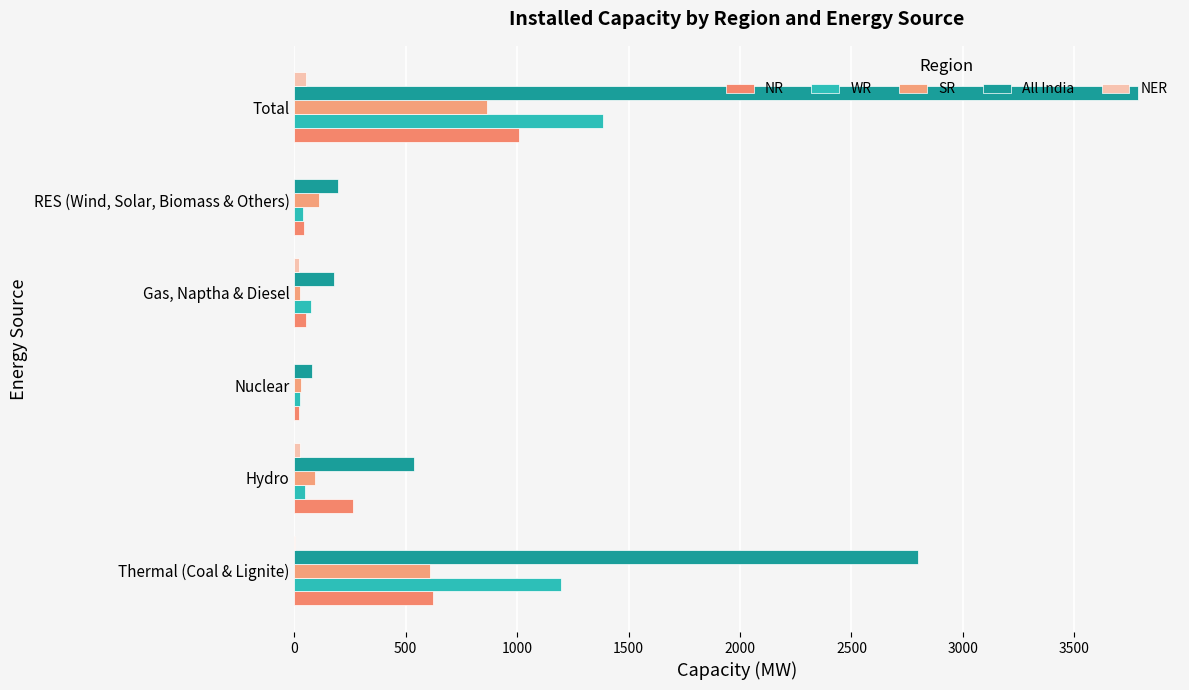

How many distinct data groups are displayed?

5